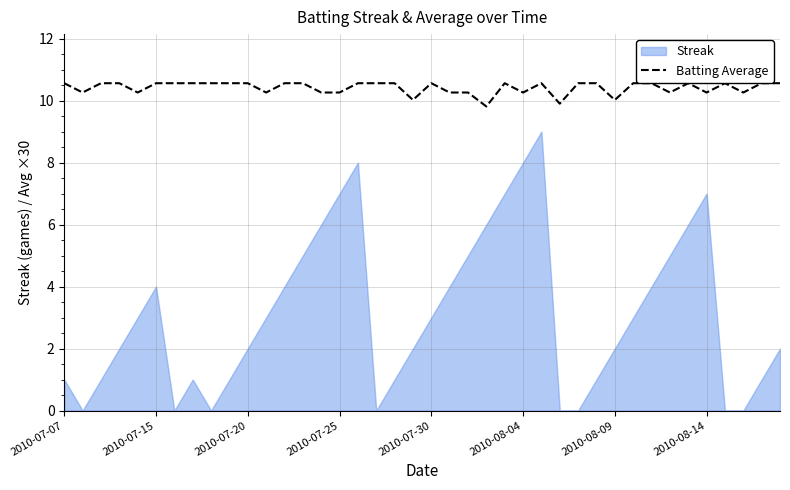

How many lines are shown in the chart?

1